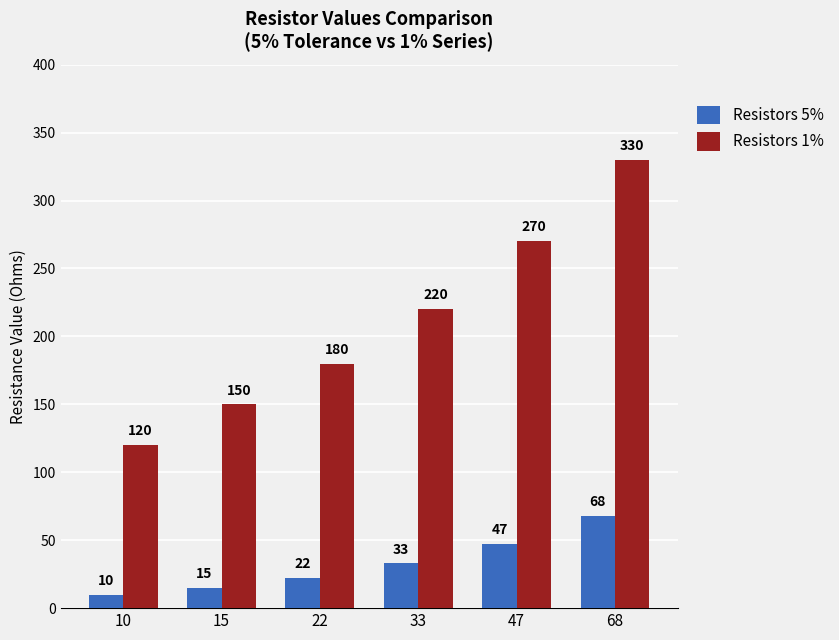

At 33, list the series in order from largest to smallest.

Resistors 1%, Resistors 5%